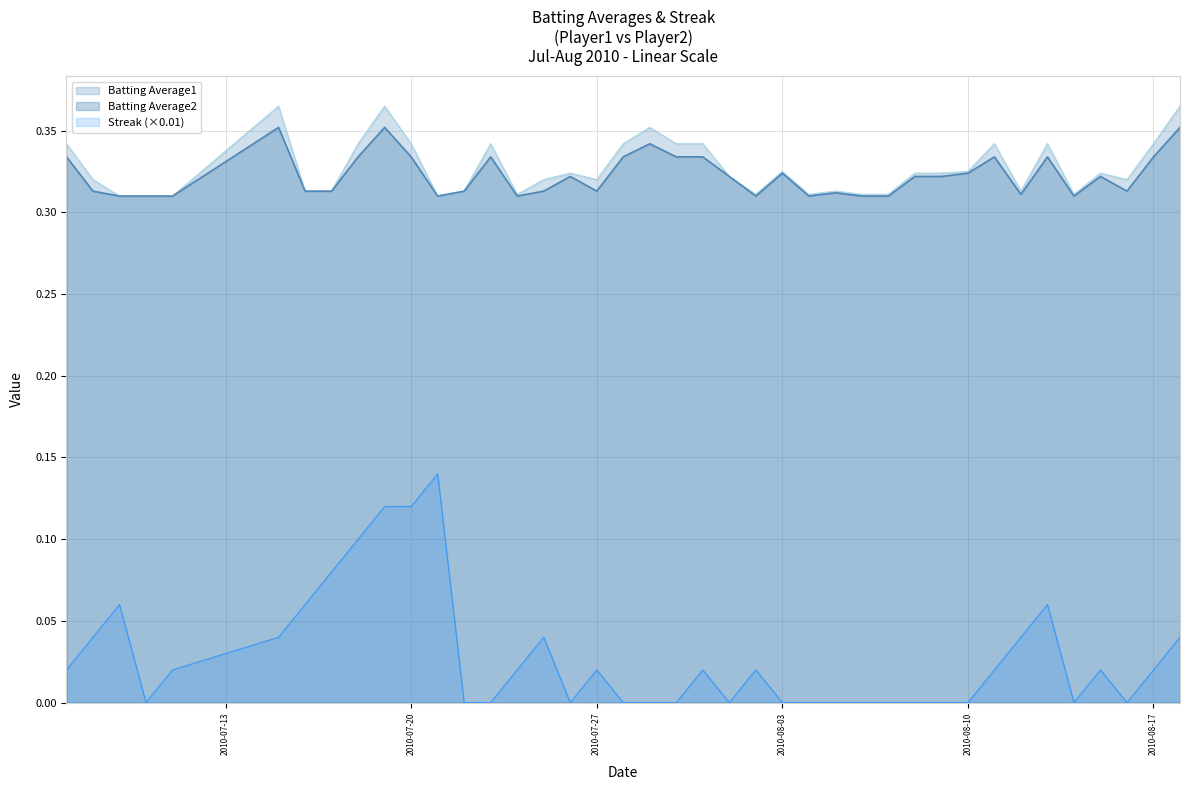

What is the difference between the second highest and minimum values in the Streak series?

0.1